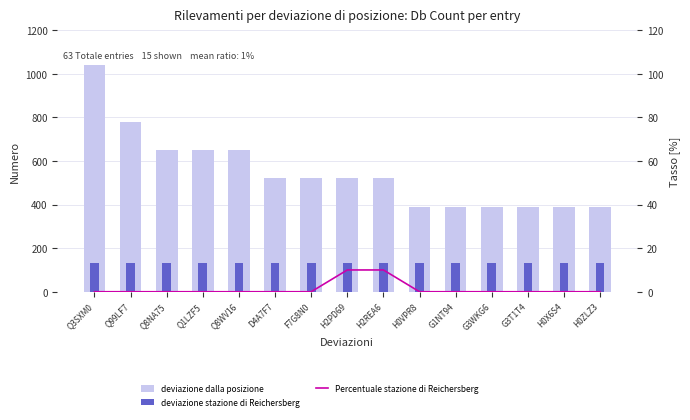

What is the greatest value displayed?

1040